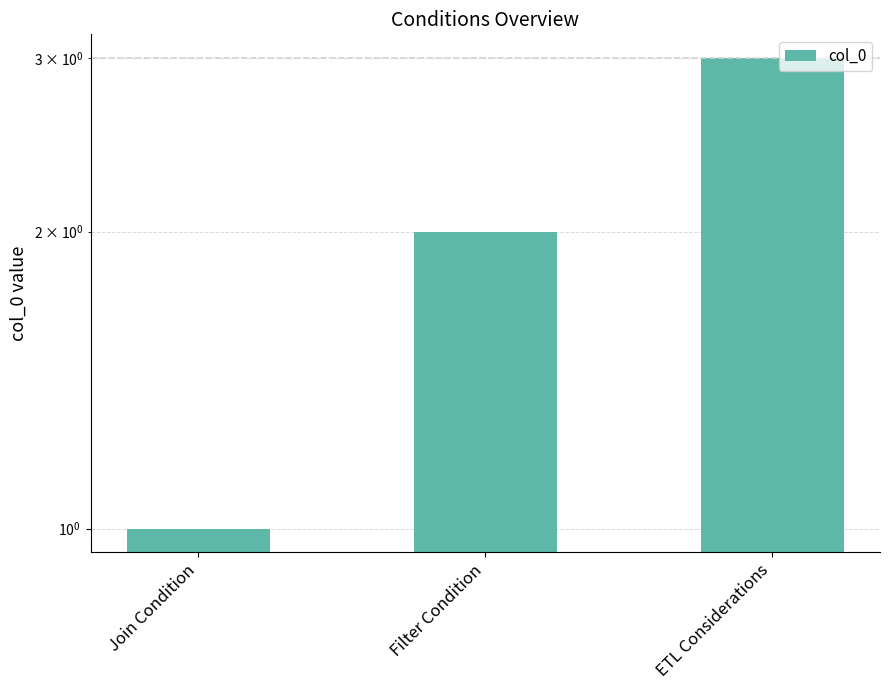

What position from the right is Join Condition?

3